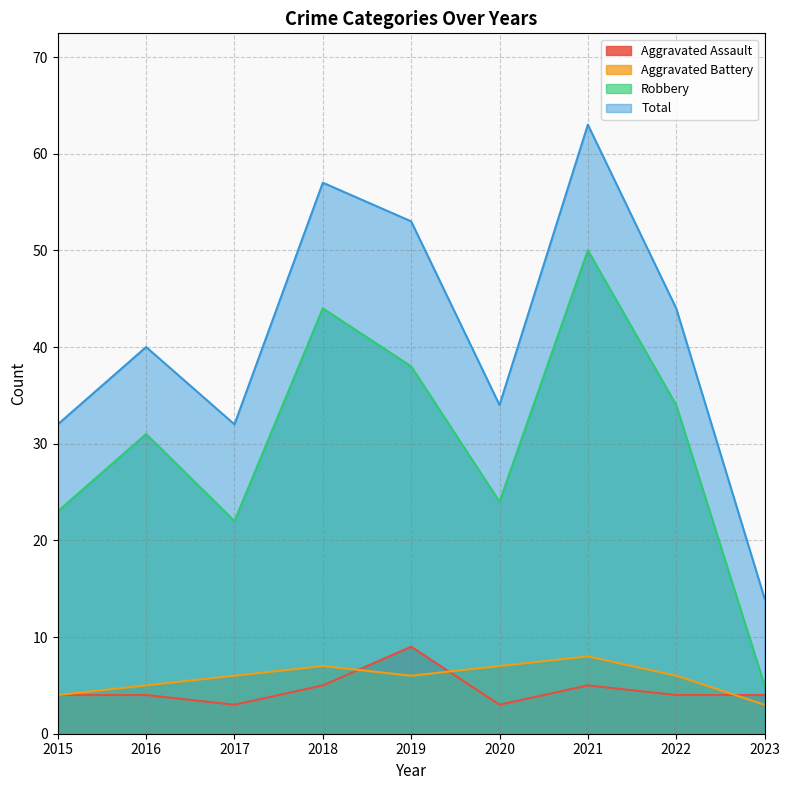

True or false: Aggravated Battery has a value of 3 at 2018.

False